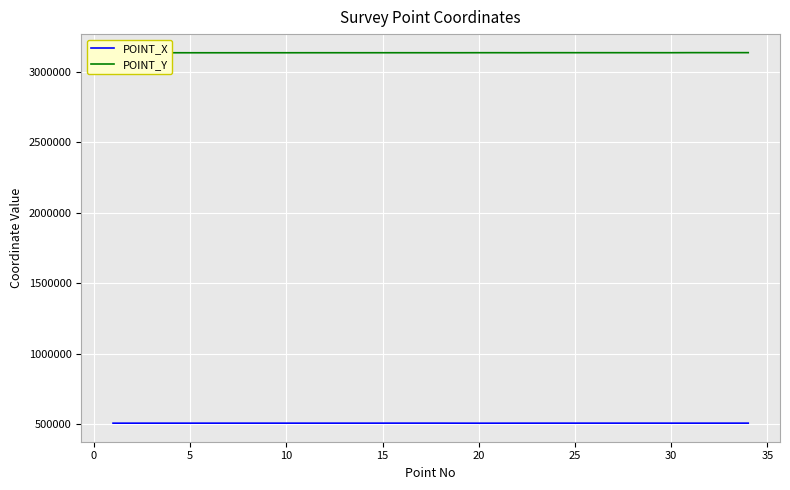

What is the smallest value displayed?

508018.5